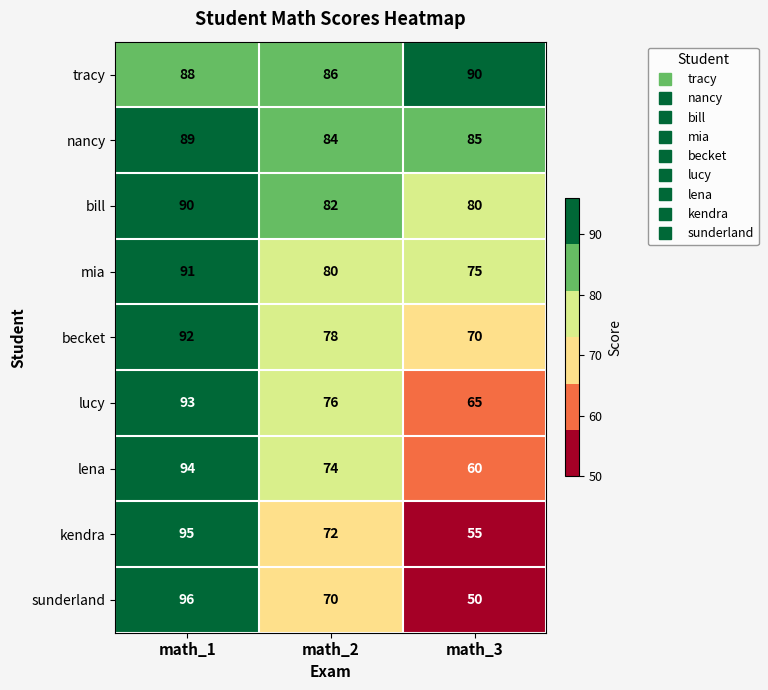

Reading right to left, what are all the values shown in this chart?

tracy: 90	86	88
nancy: 85	84	89
bill: 80	82	90
mia: 75	80	91
becket: 70	78	92
lucy: 65	76	93
lena: 60	74	94
kendra: 55	72	95
sunderland: 50	70	96